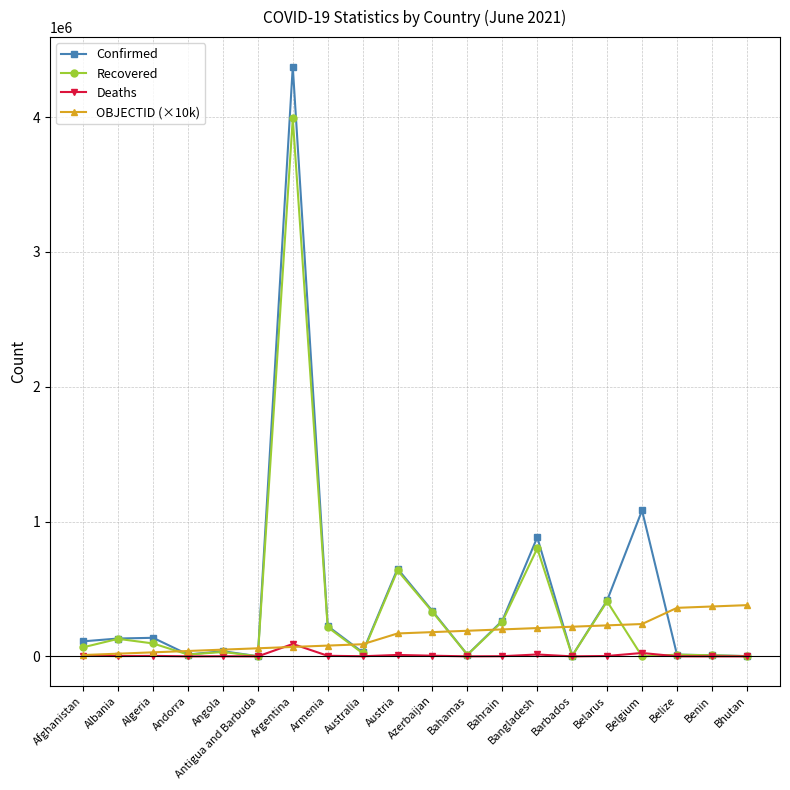

Read the OBJECTID (×10k) value at Algeria, to the nearest 50.

30000